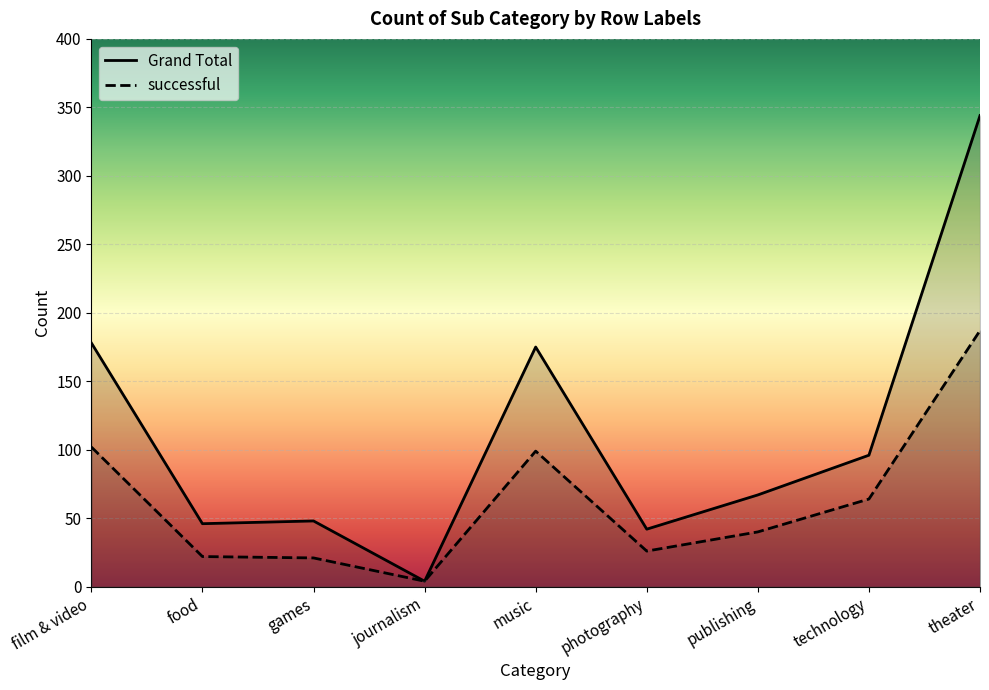

What is the lowest value of the successful series?

4